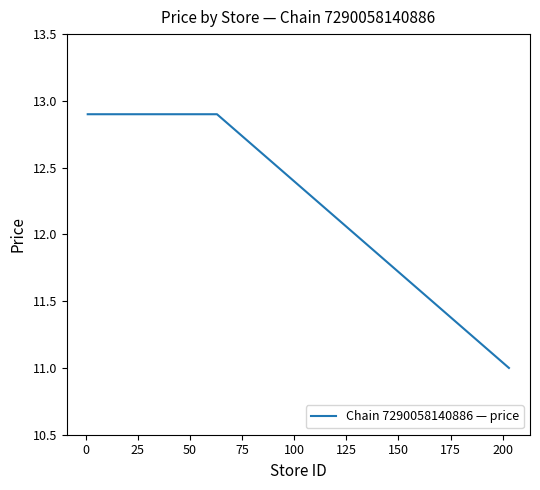

What is the minimum value shown in the chart?

11.0